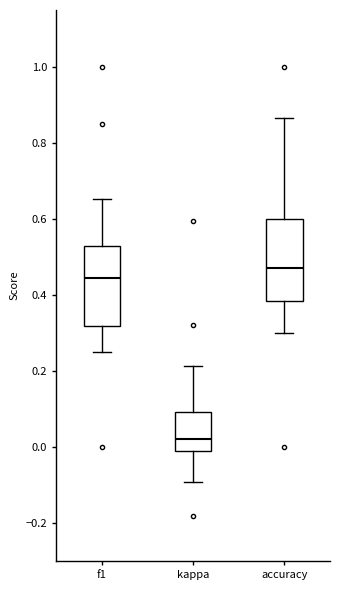

Which box's median line is the highest?

accuracy